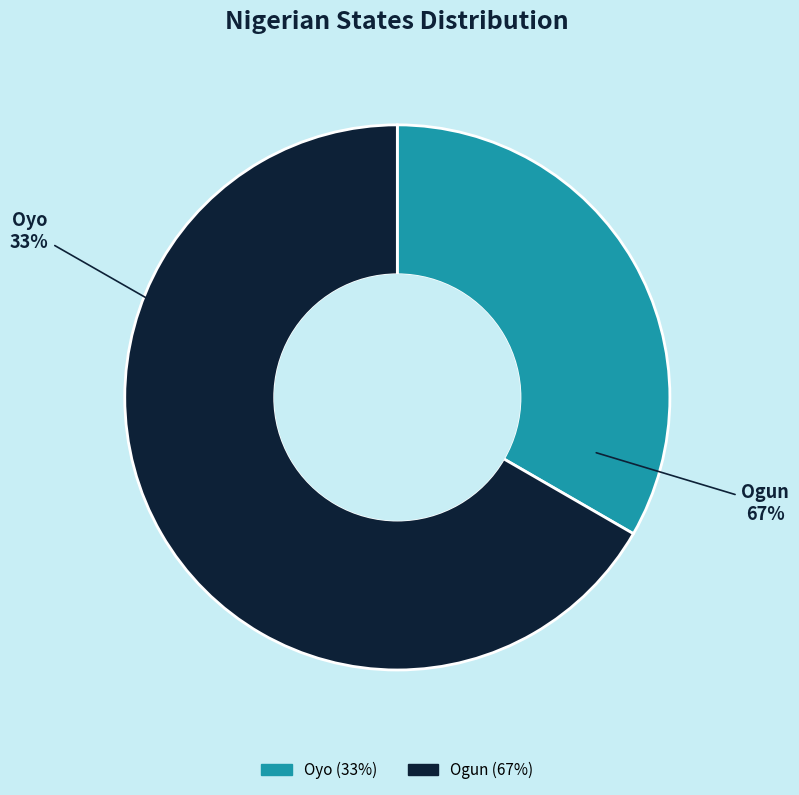

To the nearest percent, what percentage of the pie is Ogun?

67%